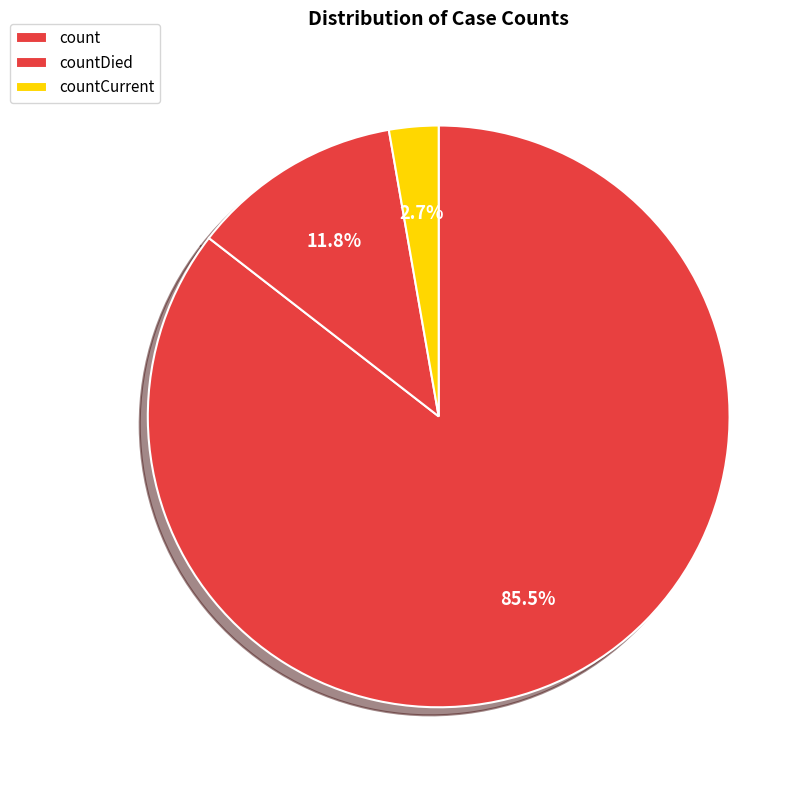

Count the number of slices in the pie.

3